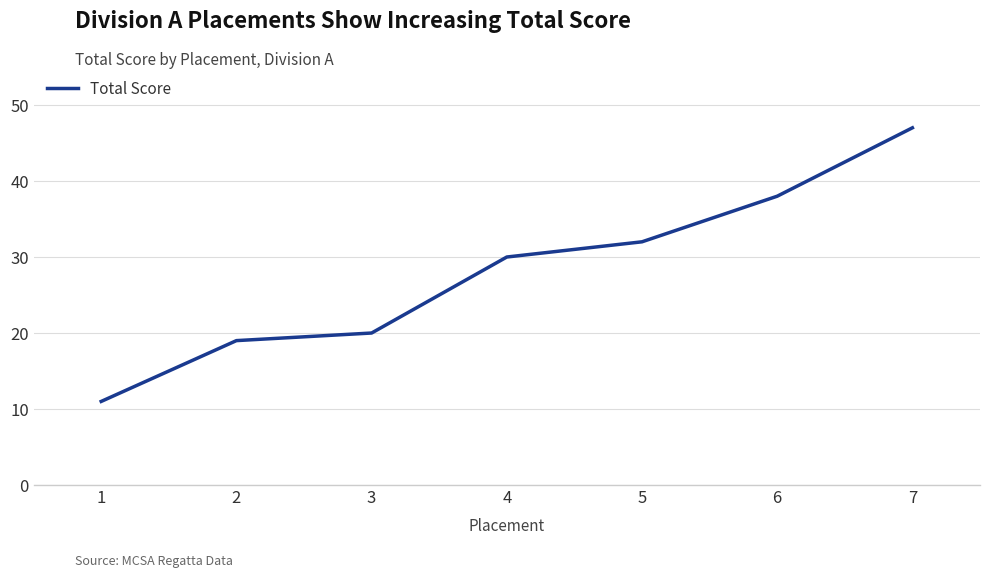

What is the sum of the values at 2 and 6?

57